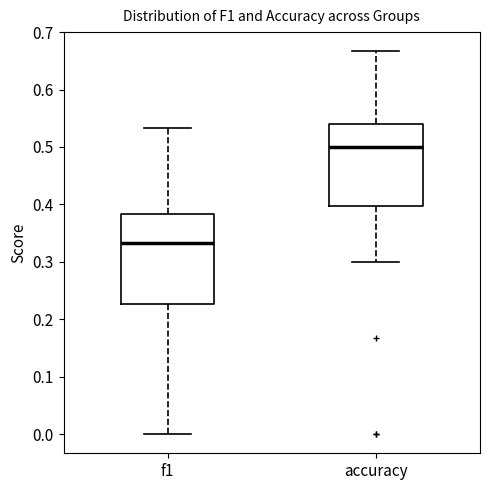

Reading left to right, transcribe this box plot: for each box, give where its median line is, the range the box spans, and where its two whiskers end, as read against the y-axis. The values are not printed on the chart, so give them approximately, as read against the axis.

f1: median 0.33, box 0.23 to 0.38, whiskers 0.00 to 0.53
accuracy: median 0.50, box 0.40 to 0.54, whiskers 0.30 to 0.67